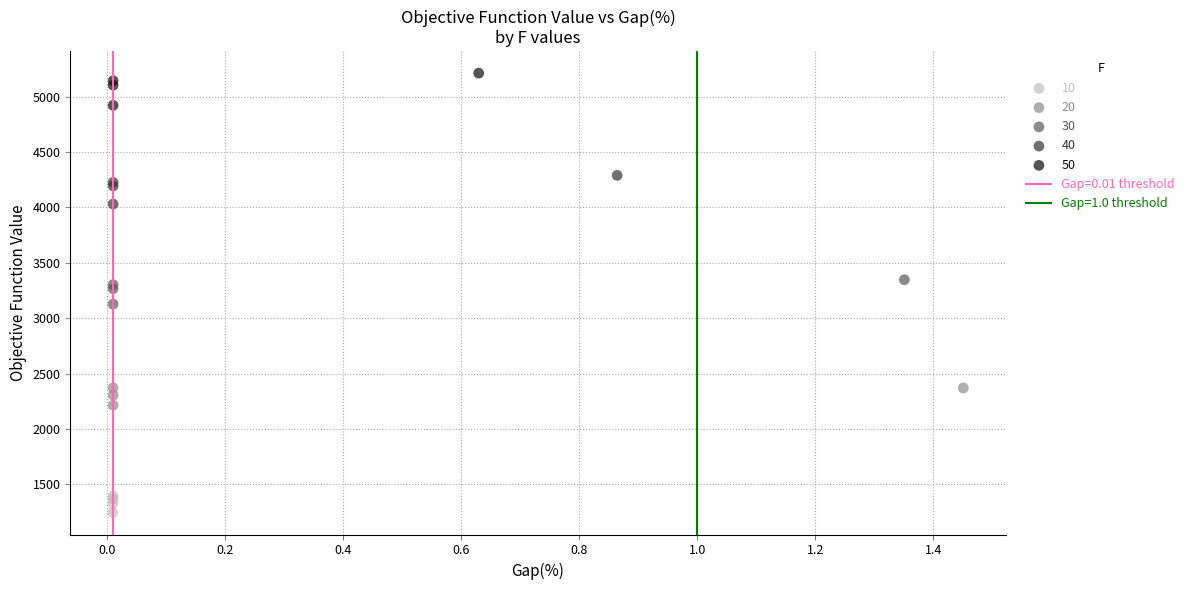

Which series contains the lowest Y value?

10